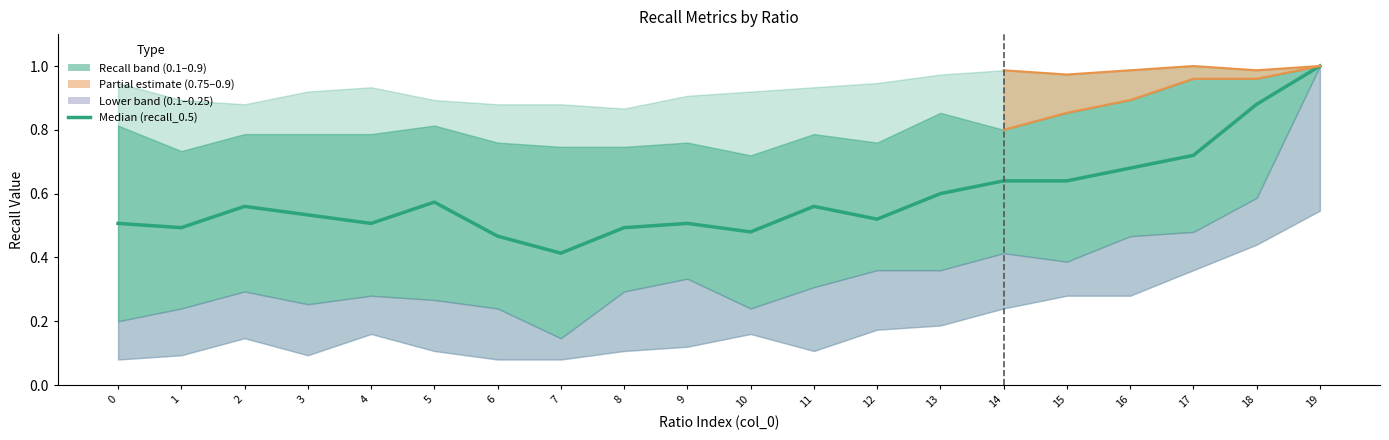

What is the approximate value at 12?

0.5